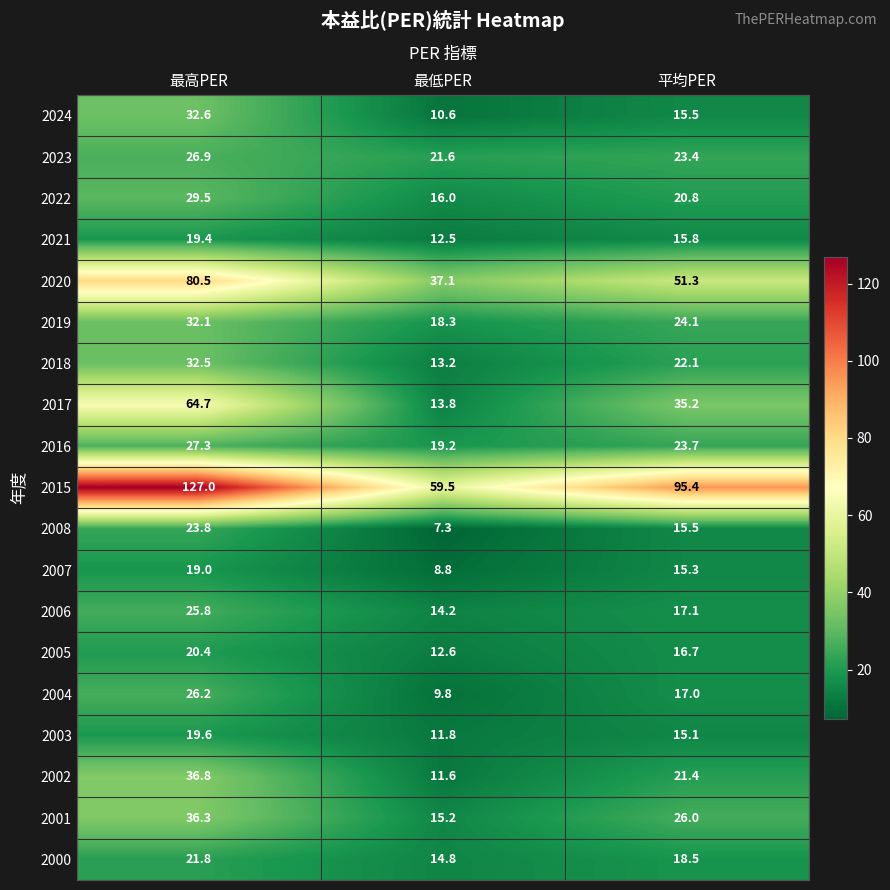

What is the difference between the highest and lowest values at 最低PER?

52.2